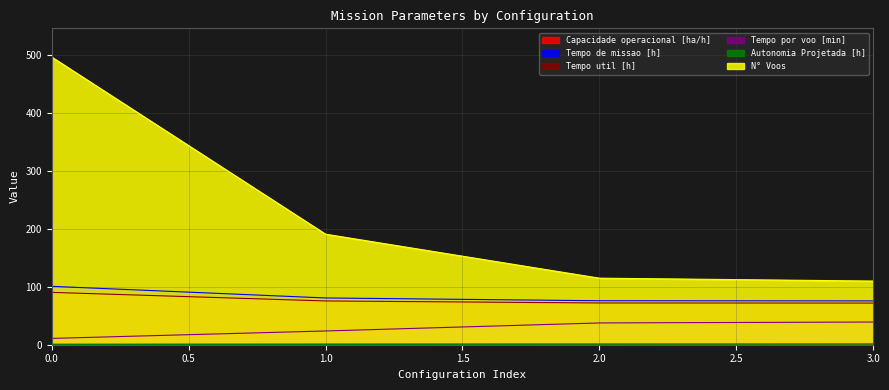

Which series has the widest spread of values?

N° Voos